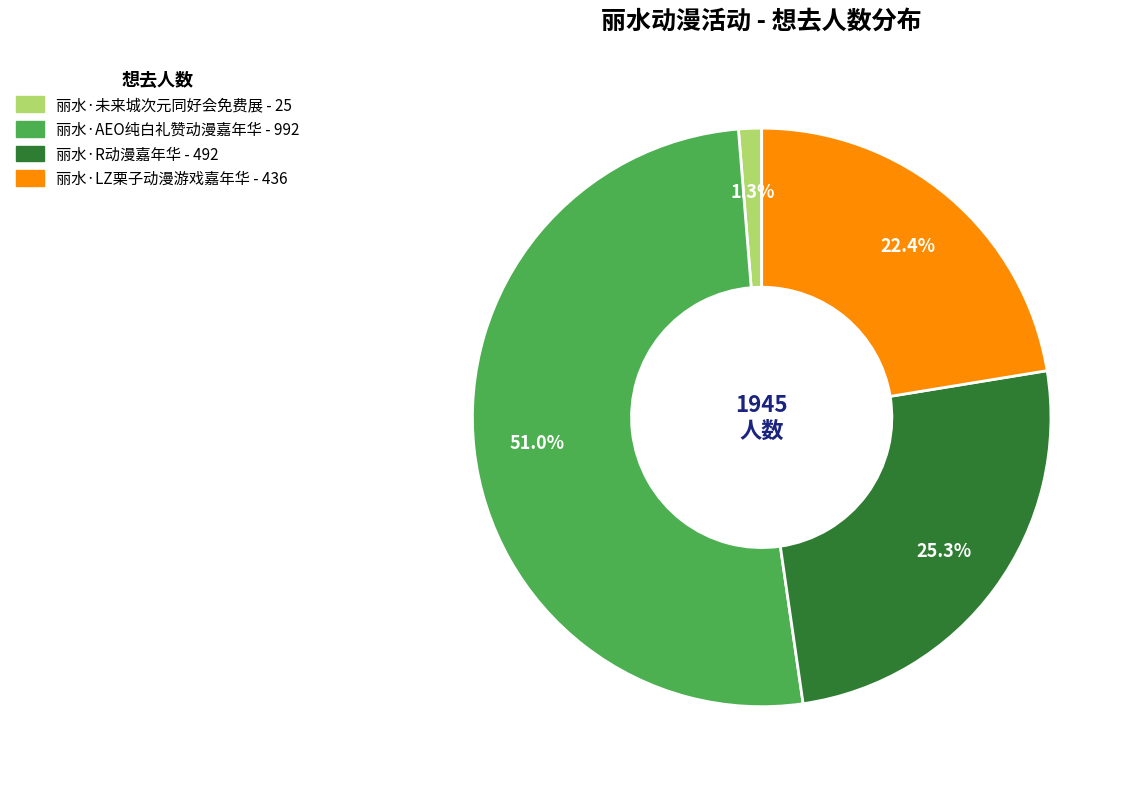

Do 丽水·LZ栗子动漫游戏嘉年华 and 丽水·R动漫嘉年华 together represent more than half of the pie?

No